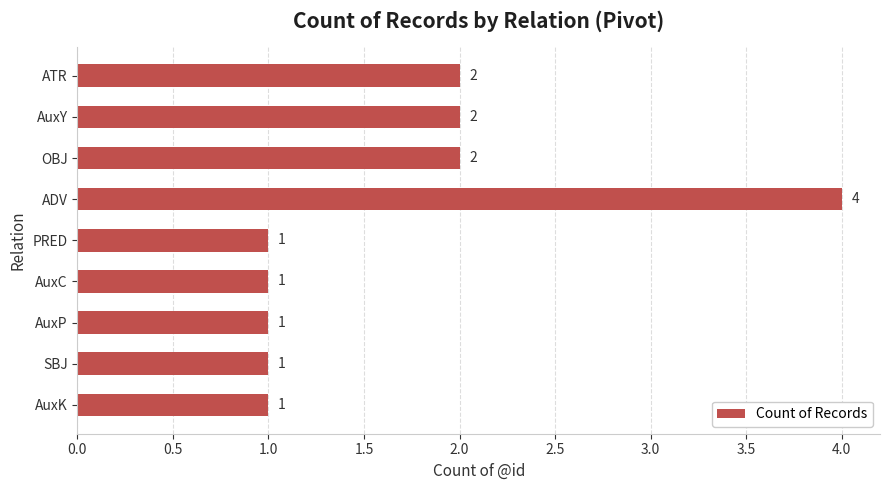

Is it true that the value at AuxY is 3?

False